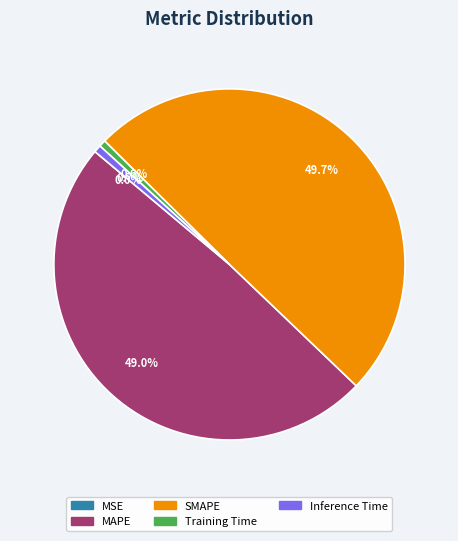

Between SMAPE and MAPE, which is larger?

SMAPE